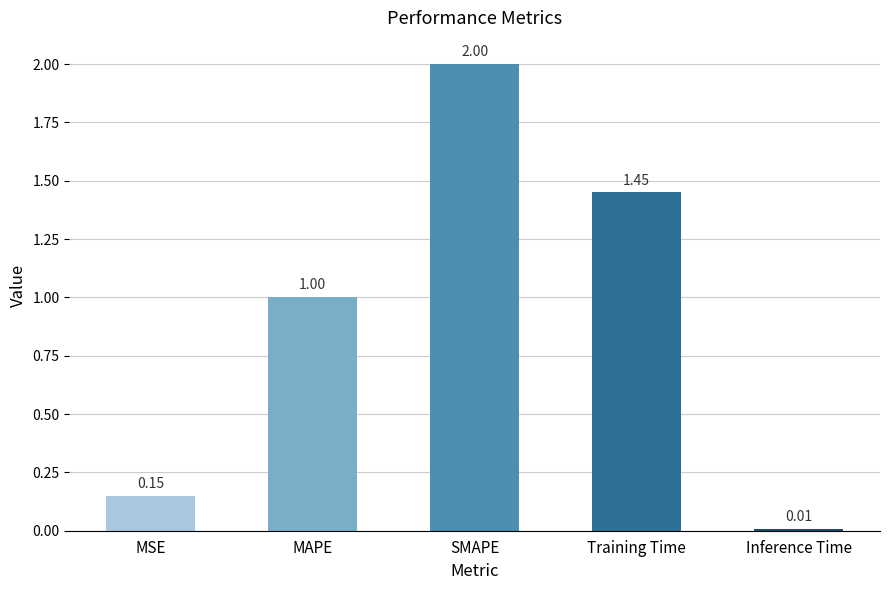

What position from the left is Inference Time?

5